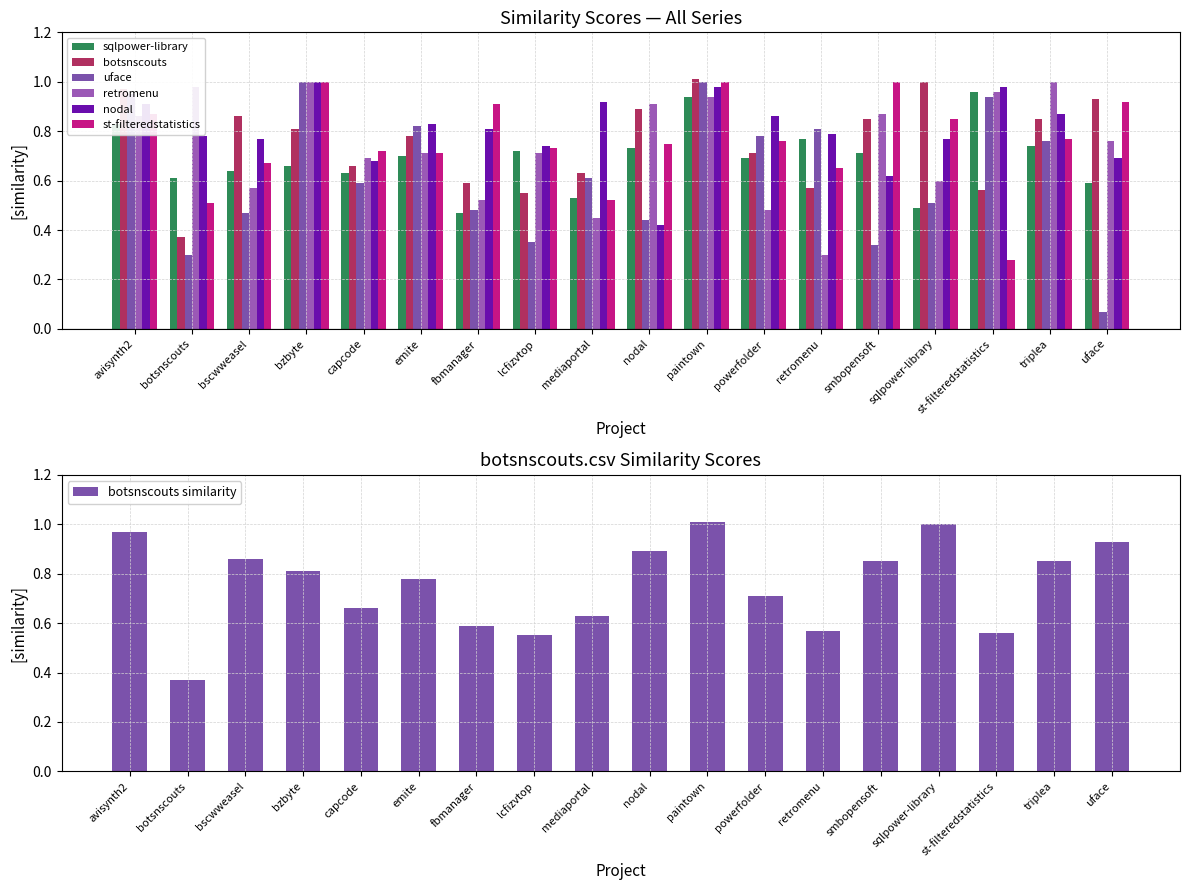

What is the total value across all series at retromenu?

3.9